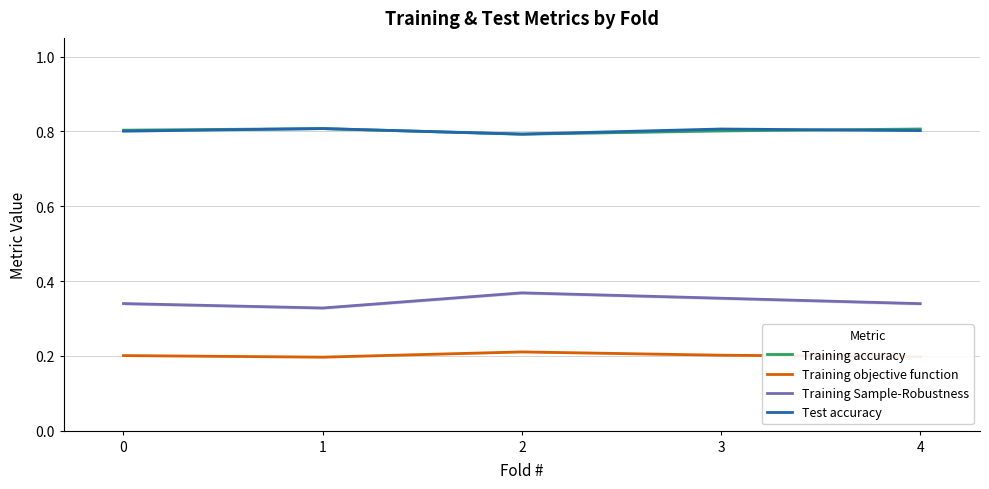

Between 1 and 4, which series saw the biggest shift?

Training Sample-Robustness